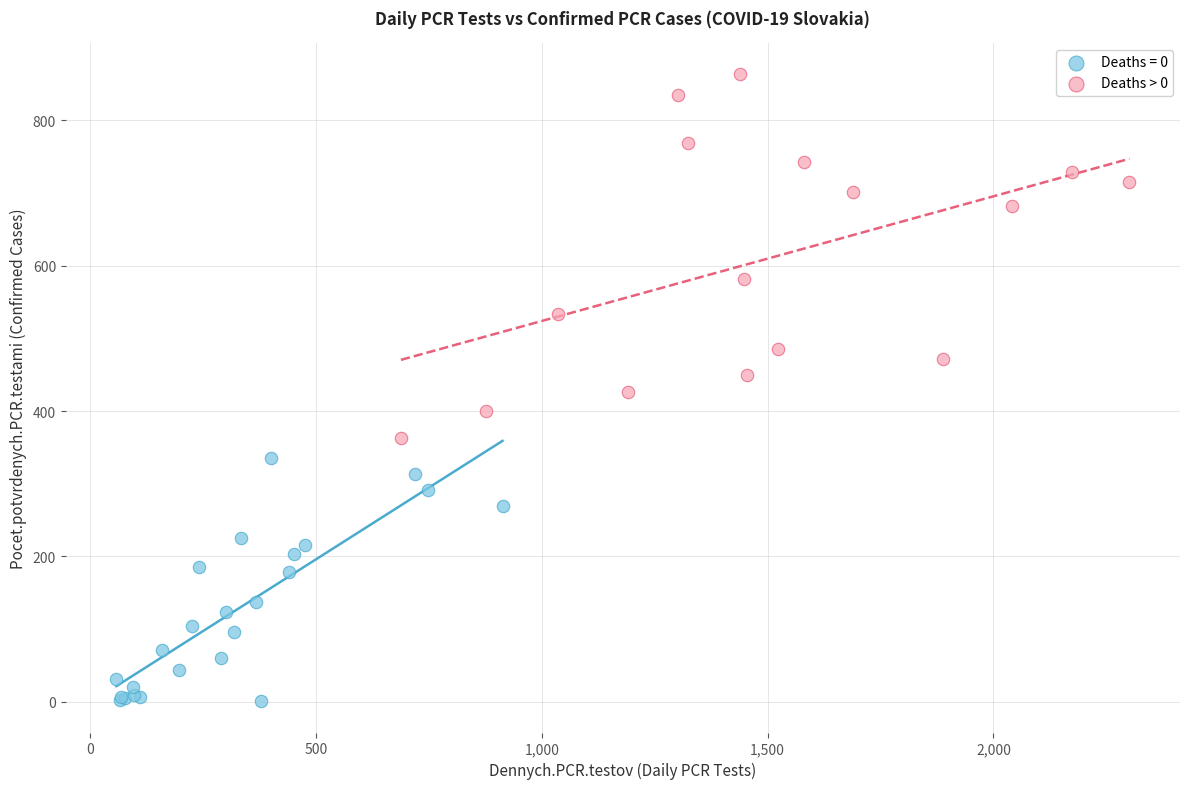

Which series has the largest Y range (max minus min)?

Deaths > 0